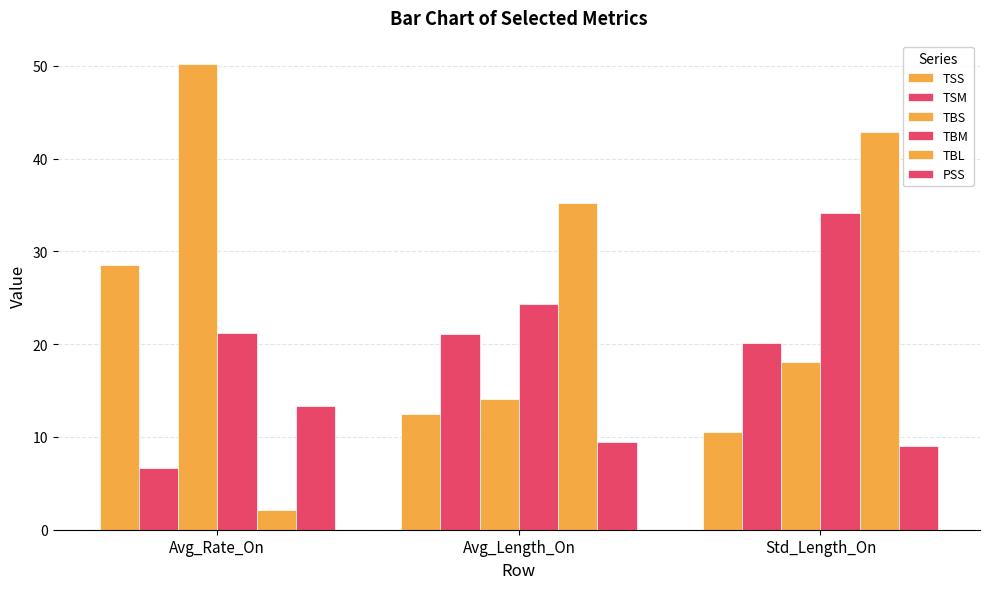

What is the maximum value shown in the chart?

50.2